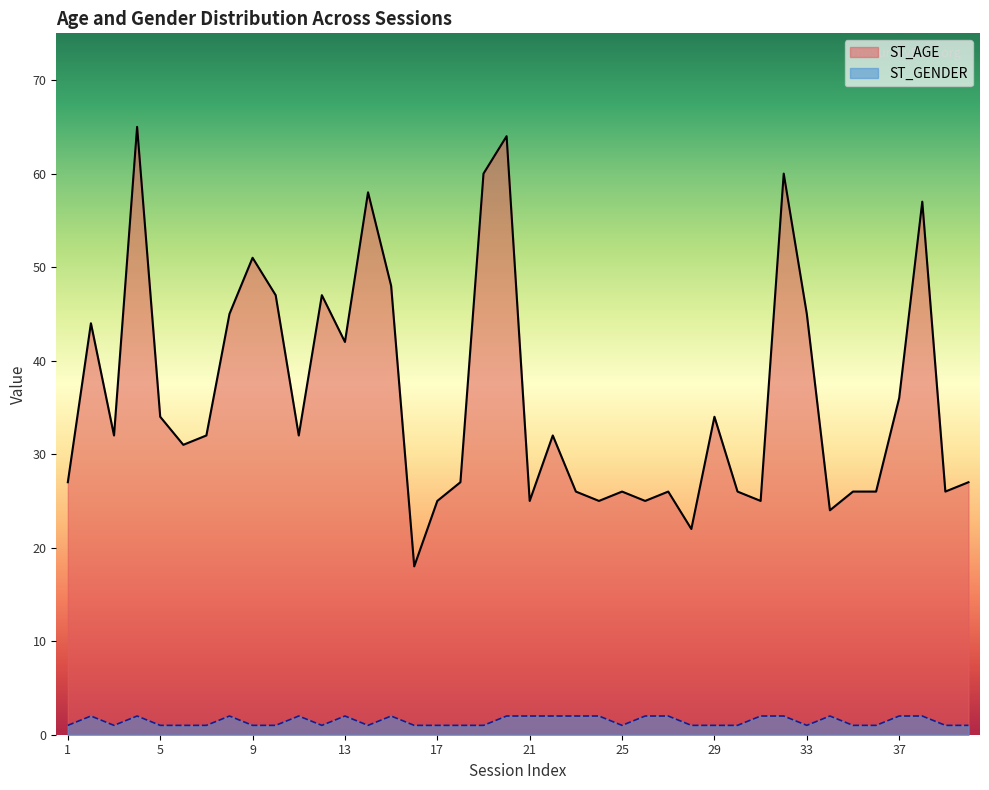

Which series has the widest spread of values?

ST_AGE